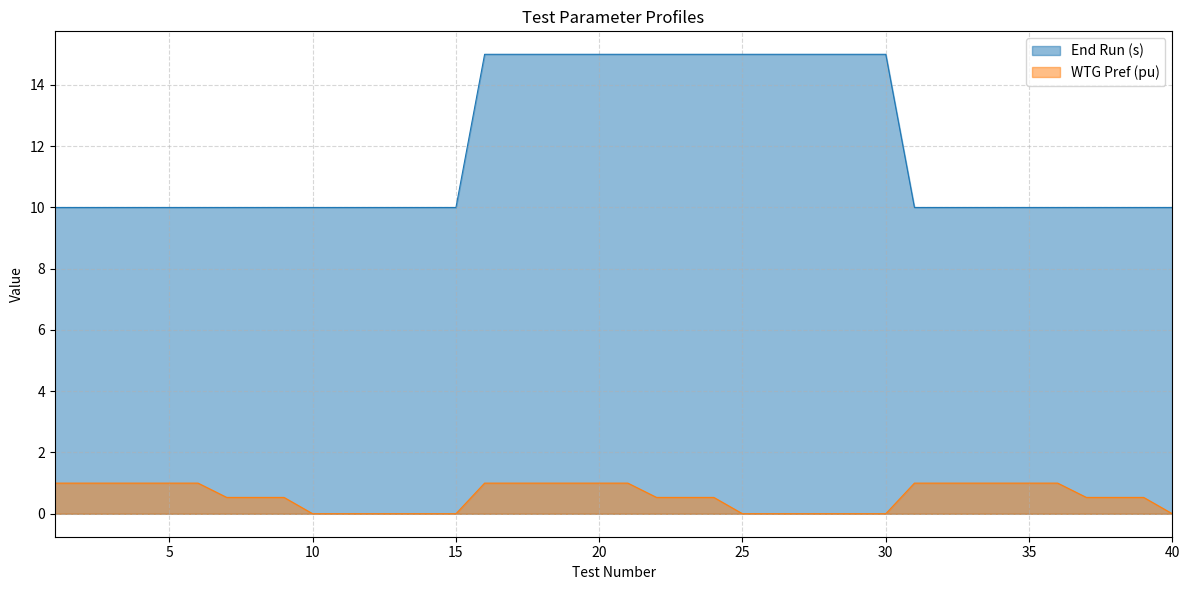

Is it true that End Run (s) equals 13.8 at 13?

False